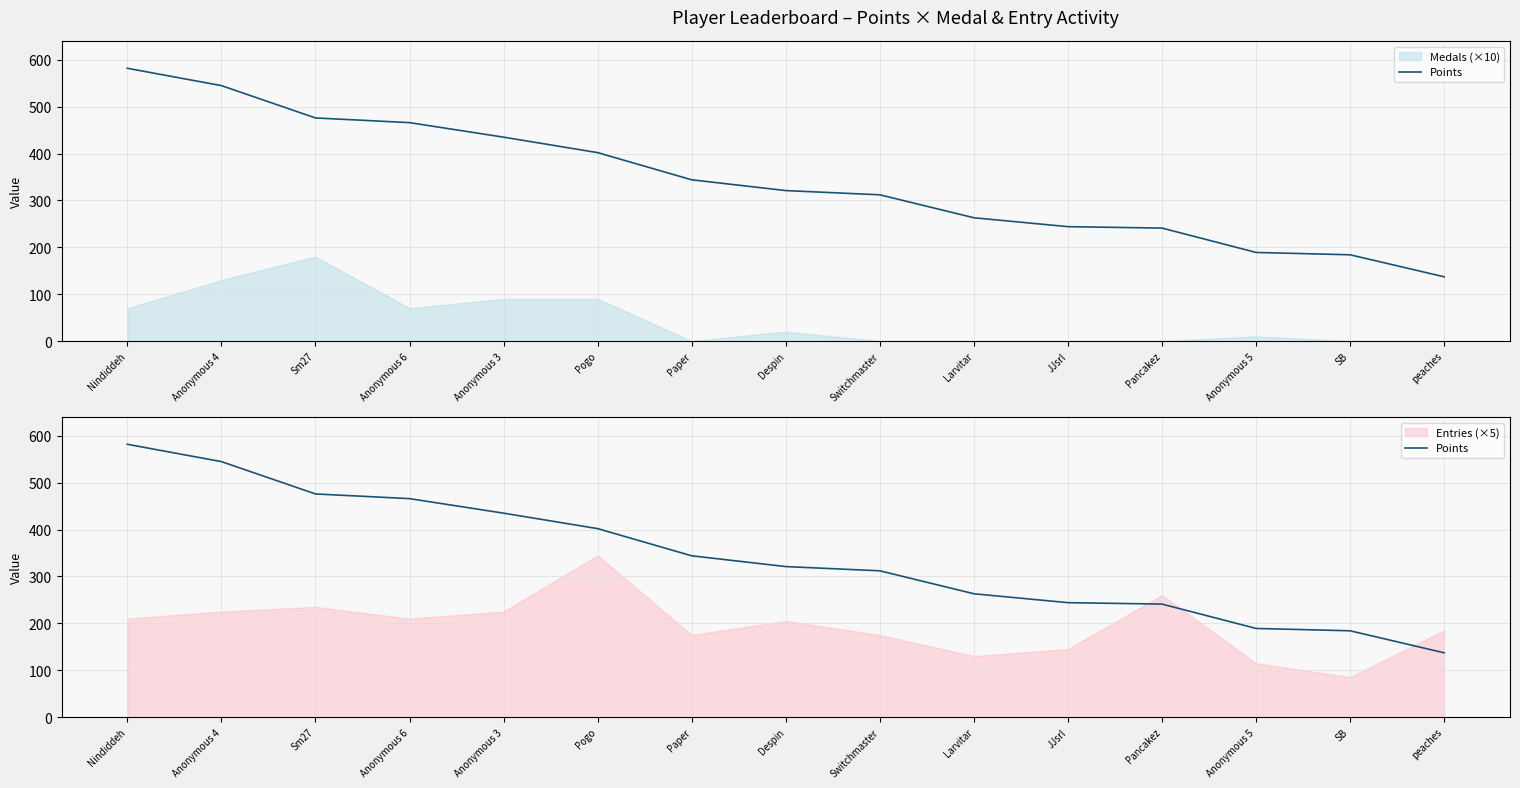

True or false: the data shows 263 at Larvitar.

True